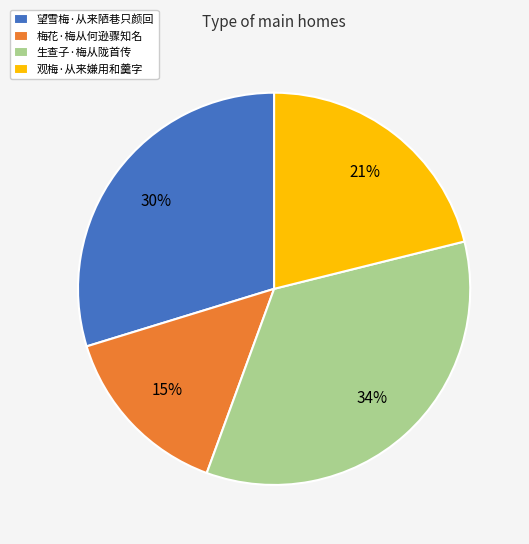

The 生查子·梅从陇首传 slice represents 28% of the pie. True or false?

False